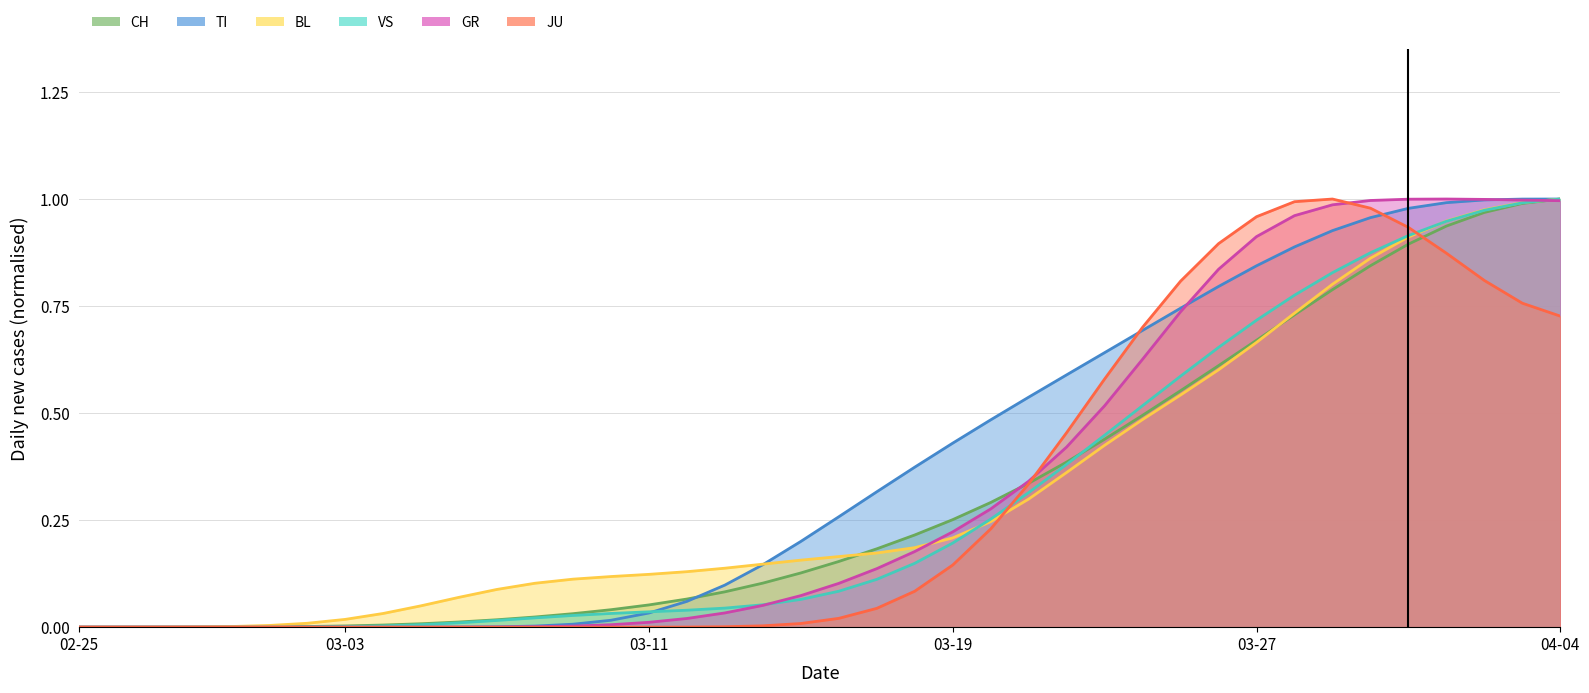

Is the value of GR at 9 greater than the value of JU at 18?

No